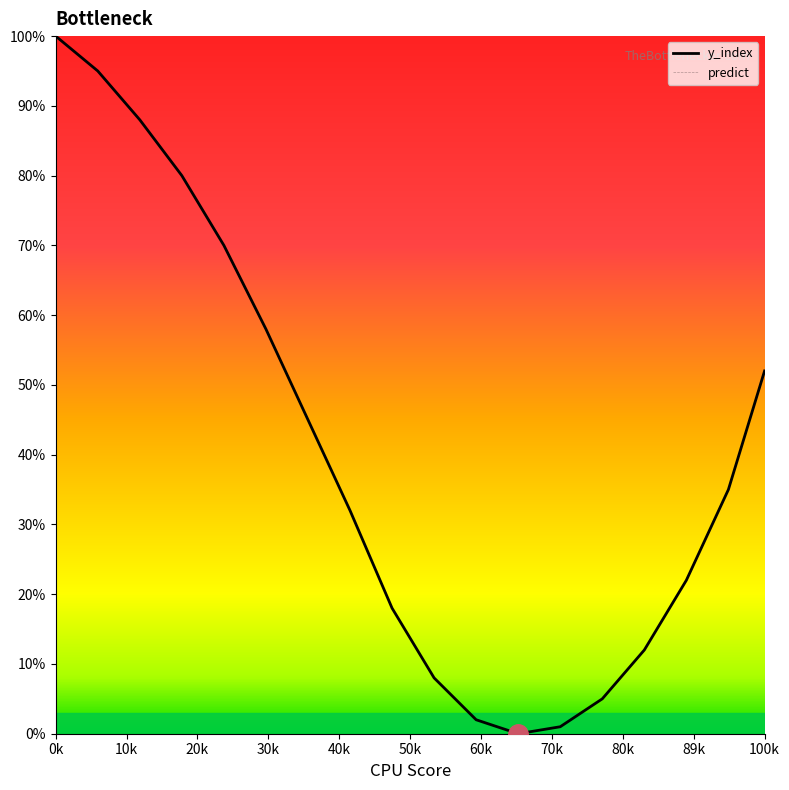

Which series has the widest spread of values?

y_index